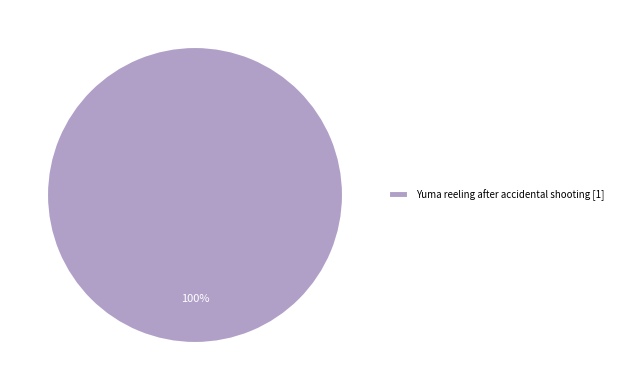

Rank the categories by value from highest to lowest.

Yuma reeling after accidental shooting [1]